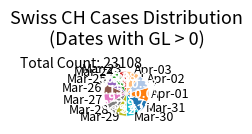

Does Mar-30 account for over 50% of the chart?

No